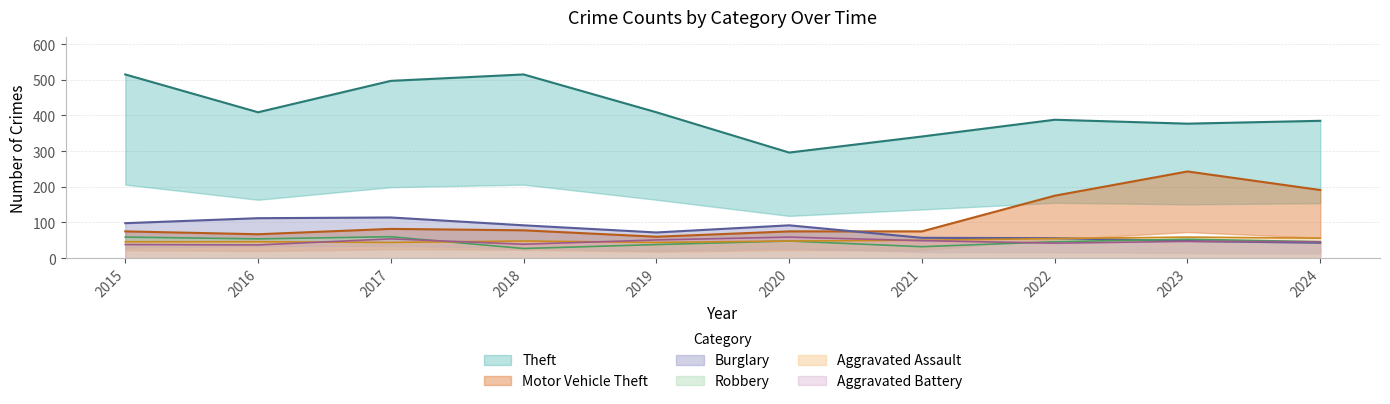

What is the value of the Aggravated Battery point at the 5th from the left?

51